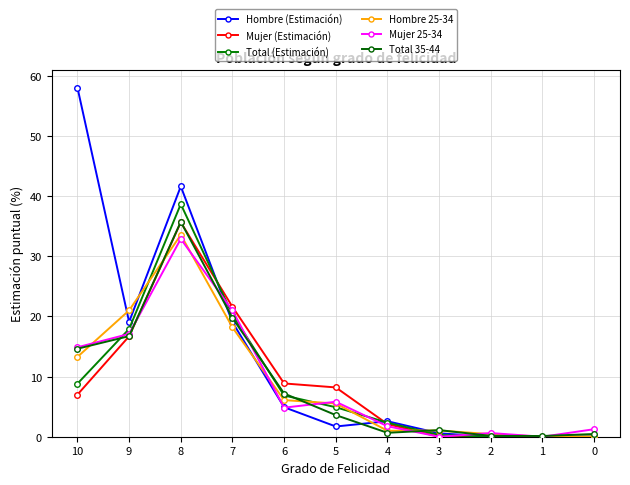

What is the difference between the second highest and minimum values in the Mujer 25-34 series?

21.0